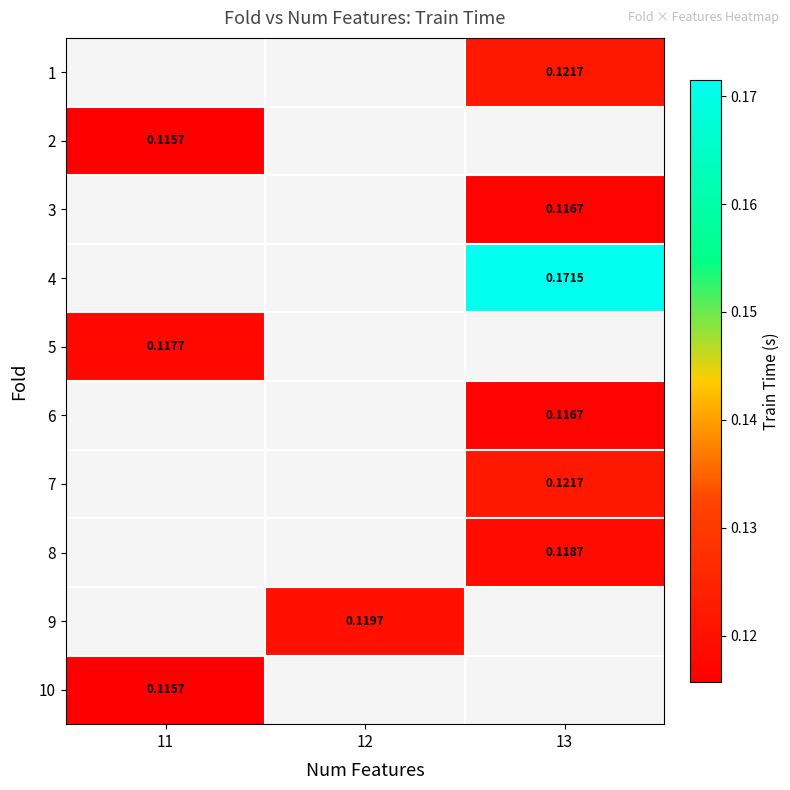

How many distinct data groups are displayed?

10